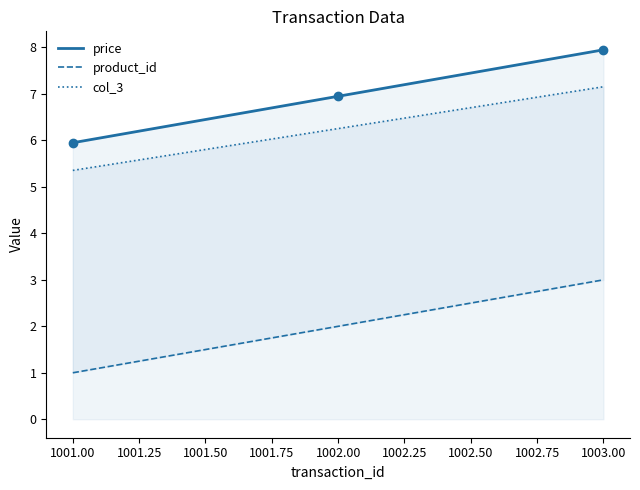

Which series has the largest total across all categories?

price